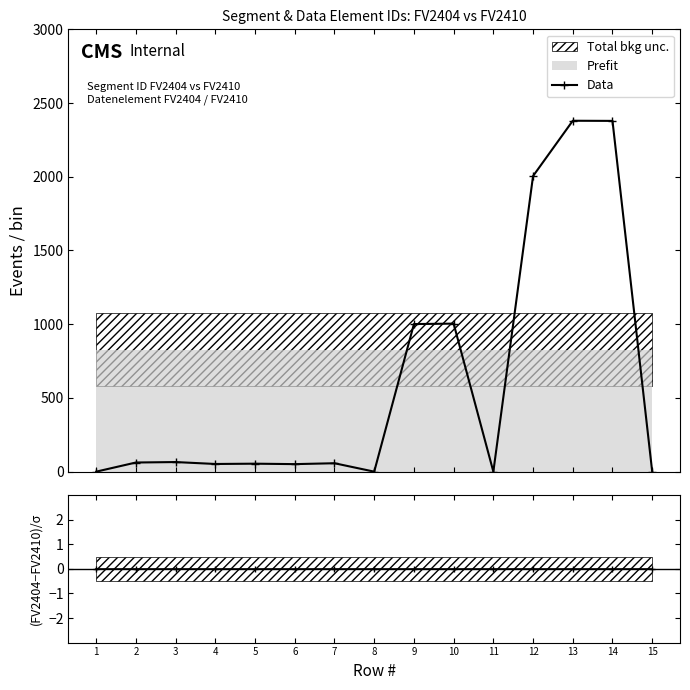

Is the value of Data at 4 greater than the value of (FV2404-FV2410) / σ at 3?

Yes